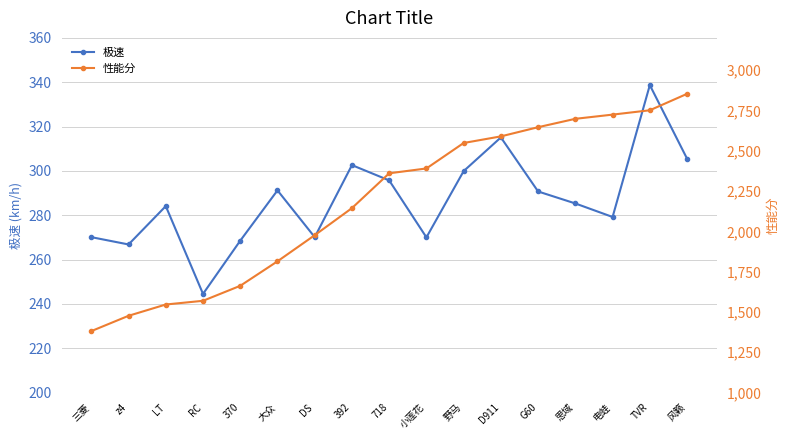

Reading left to right, what are all the values shown in this chart?

极速: 270.1	266.8	284.1	244.5	268.5	291.2	270.1	302.6	295.7	270.0	299.9	315.1	290.7	285.3	279.2	338.7	305.5
性能分: 1381.0	1476.0	1546.0	1569.0	1662.0	1814.0	1976.0	2144.0	2360.0	2390.0	2548.0	2589.0	2646.0	2698.0	2724.0	2751.0	2853.0